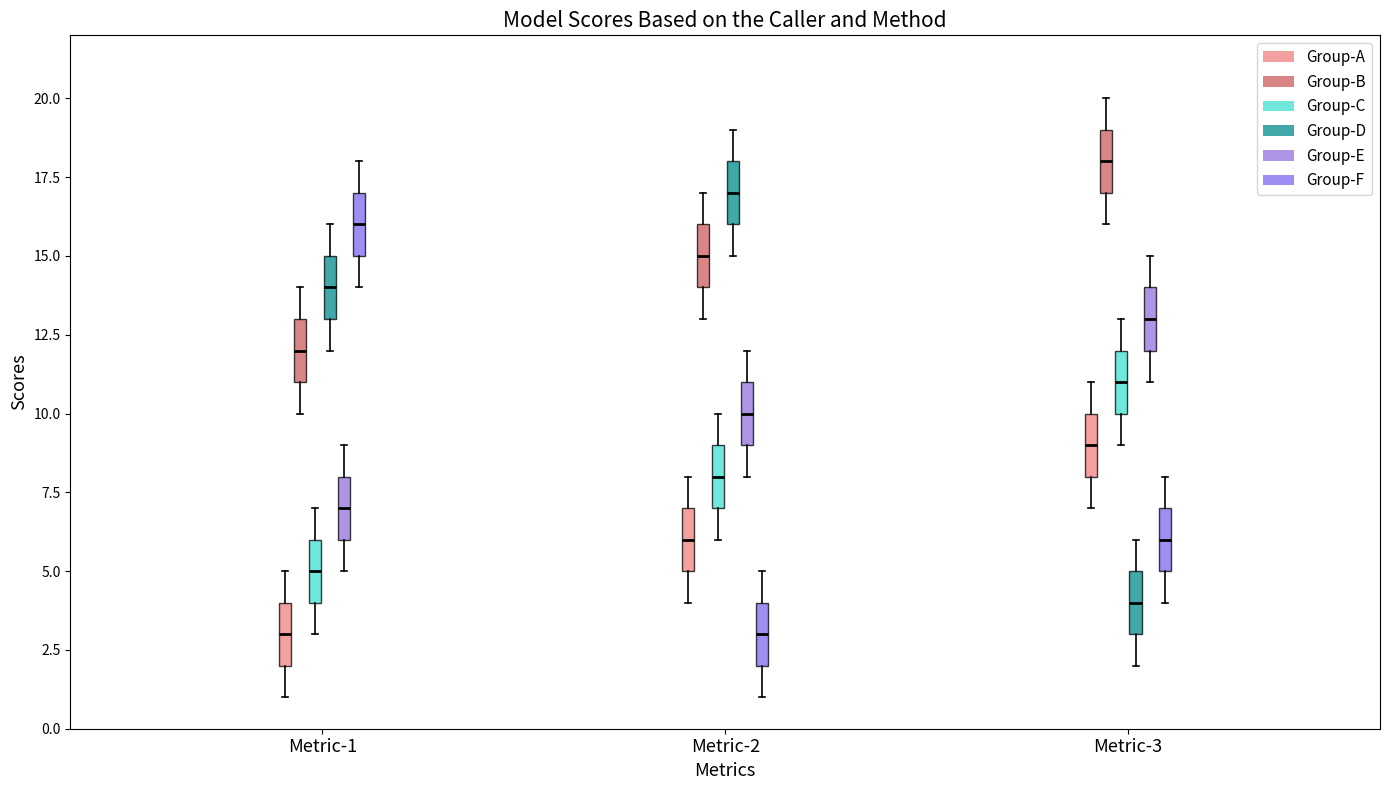

Reading left to right, transcribe this box plot: for each box, give where its median line is, the range the box spans, and where its two whiskers end, as read against the y-axis. The values are not printed on the chart, so give them approximately, as read against the axis.

Metric-1 (Group-A): median 3, box 2 to 4, whiskers 1 to 5
Metric-1 (Group-B): median 12, box 11 to 13, whiskers 10 to 14
Metric-1 (Group-C): median 5, box 4 to 6, whiskers 3 to 7
Metric-1 (Group-D): median 14, box 13 to 15, whiskers 12 to 16
Metric-1 (Group-E): median 7, box 6 to 8, whiskers 5 to 9
Metric-1 (Group-F): median 16, box 15 to 17, whiskers 14 to 18
Metric-2 (Group-A): median 6, box 5 to 7, whiskers 4 to 8
Metric-2 (Group-B): median 15, box 14 to 16, whiskers 13 to 17
Metric-2 (Group-C): median 8, box 7 to 9, whiskers 6 to 10
Metric-2 (Group-D): median 17, box 16 to 18, whiskers 15 to 19
Metric-2 (Group-E): median 10, box 9 to 11, whiskers 8 to 12
Metric-2 (Group-F): median 3, box 2 to 4, whiskers 1 to 5
Metric-3 (Group-A): median 9, box 8 to 10, whiskers 7 to 11
Metric-3 (Group-B): median 18, box 17 to 19, whiskers 16 to 20
Metric-3 (Group-C): median 11, box 10 to 12, whiskers 9 to 13
Metric-3 (Group-D): median 4, box 3 to 5, whiskers 2 to 6
Metric-3 (Group-E): median 13, box 12 to 14, whiskers 11 to 15
Metric-3 (Group-F): median 6, box 5 to 7, whiskers 4 to 8